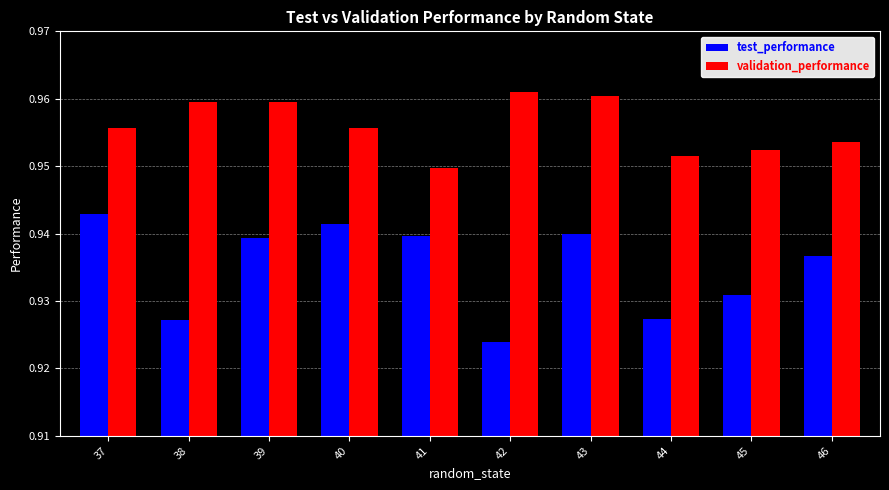

Which category has the lowest value across all series?

42